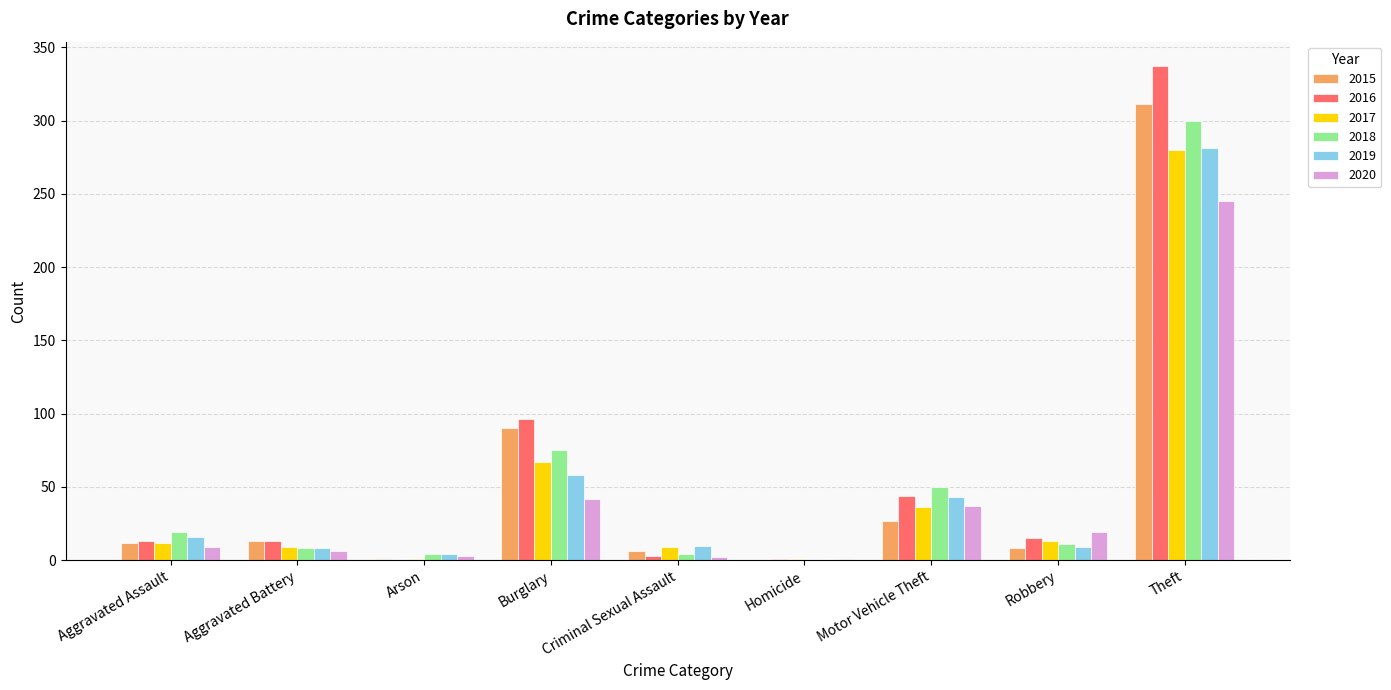

At which label does 2018 reach its peak?

Theft